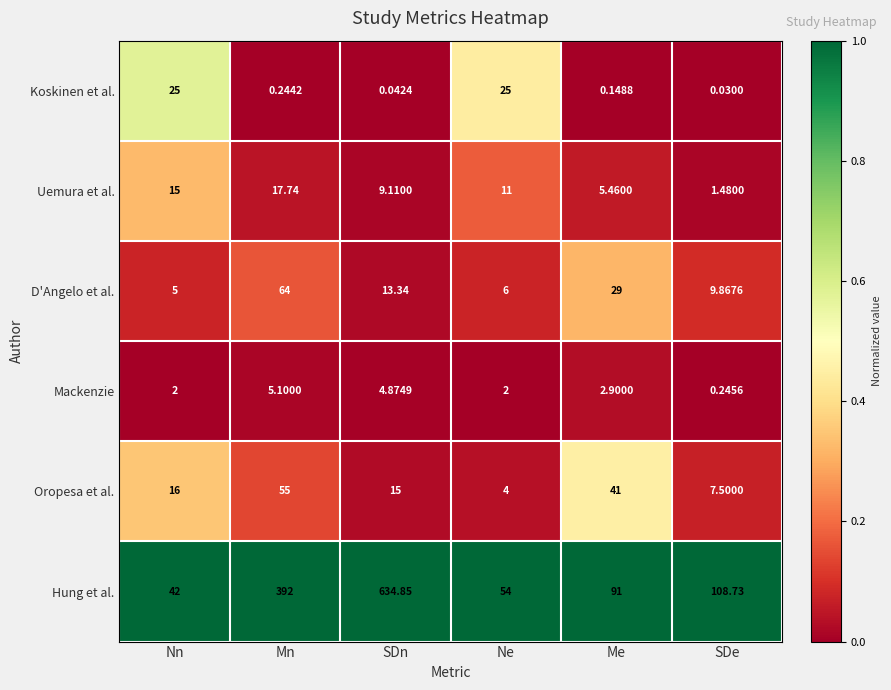

Which category has the highest value across all series?

SDn